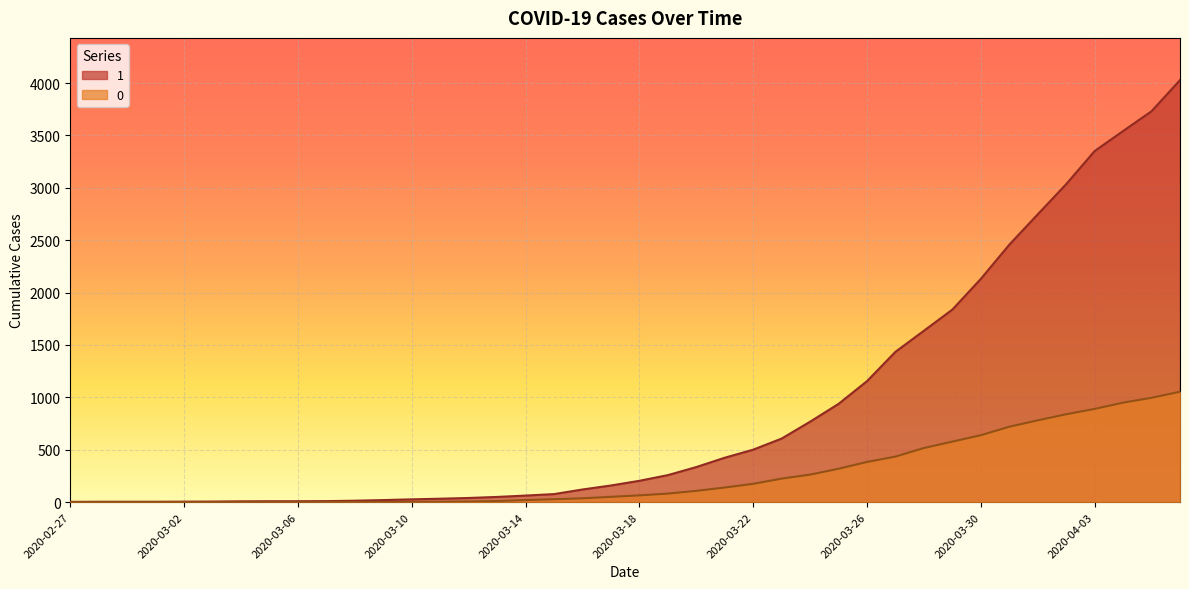

True or false: 0 and 1 intersect in this chart.

False